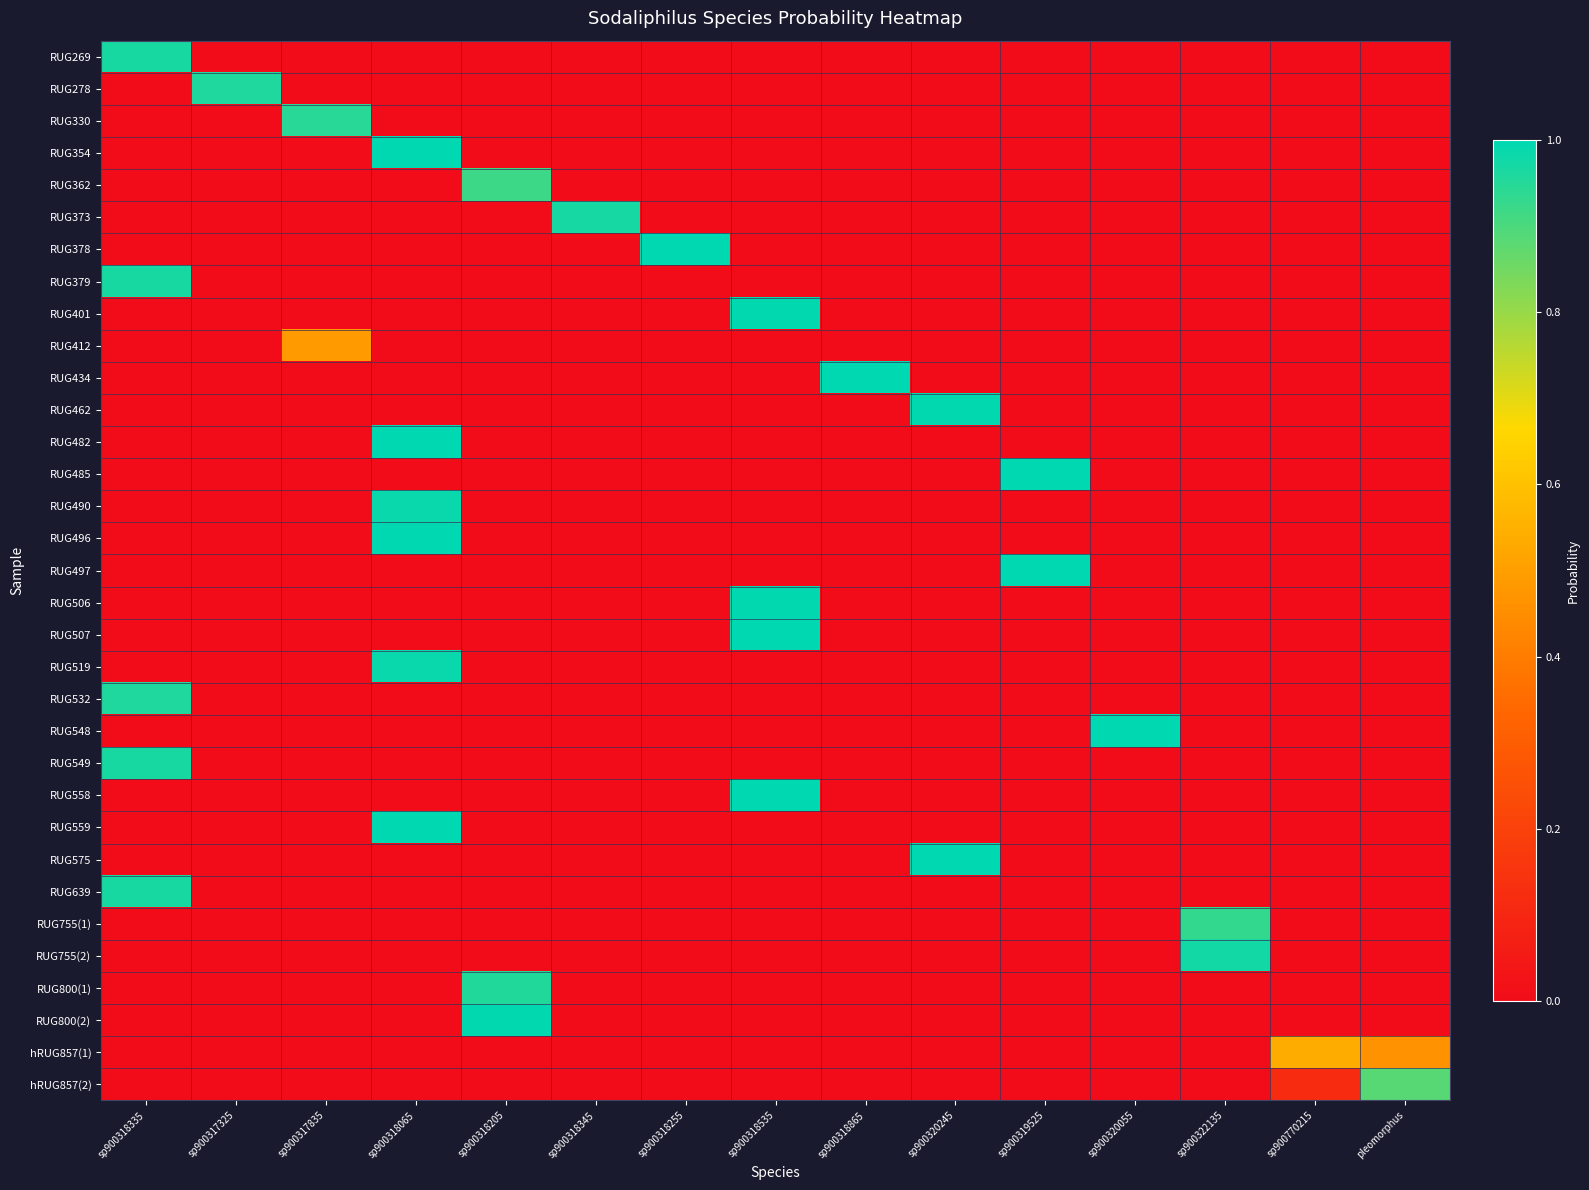

Reading right to left, transcribe all the data shown in this chart.

RUG269: pleomorphus=0.0	sp900770215=0.0	sp900322135=0.0	sp900320055=0.0	sp900319525=0.0	sp900320245=0.0	sp900318865=0.0	sp900318535=0.0	sp900318255=0.0	sp900318345=0.0	sp900318205=0.0	sp900318065=0.0	sp900317835=0.0	sp900317325=0.0	sp900318335=1.0
RUG278: pleomorphus=0.0	sp900770215=0.0	sp900322135=0.0	sp900320055=0.0	sp900319525=0.0	sp900320245=0.0	sp900318865=0.0	sp900318535=0.0	sp900318255=0.0	sp900318345=0.0	sp900318205=0.0	sp900318065=0.0	sp900317835=0.0	sp900317325=1.0	sp900318335=0.0
RUG330: pleomorphus=0.0	sp900770215=0.0	sp900322135=0.0	sp900320055=0.0	sp900319525=0.0	sp900320245=0.0	sp900318865=0.0	sp900318535=0.0	sp900318255=0.0	sp900318345=0.0	sp900318205=0.0	sp900318065=0.0	sp900317835=0.9	sp900317325=0.0	sp900318335=0.0
RUG354: pleomorphus=0.0	sp900770215=0.0	sp900322135=0.0	sp900320055=0.0	sp900319525=0.0	sp900320245=0.0	sp900318865=0.0	sp900318535=0.0	sp900318255=0.0	sp900318345=0.0	sp900318205=0.0	sp900318065=1.0	sp900317835=0.0	sp900317325=0.0	sp900318335=0.0
RUG362: pleomorphus=0.0	sp900770215=0.0	sp900322135=0.0	sp900320055=0.0	sp900319525=0.0	sp900320245=0.0	sp900318865=0.0	sp900318535=0.0	sp900318255=0.0	sp900318345=0.0	sp900318205=0.9	sp900318065=0.0	sp900317835=0.0	sp900317325=0.0	sp900318335=0.0
RUG373: pleomorphus=0.0	sp900770215=0.0	sp900322135=0.0	sp900320055=0.0	sp900319525=0.0	sp900320245=0.0	sp900318865=0.0	sp900318535=0.0	sp900318255=0.0	sp900318345=1.0	sp900318205=0.0	sp900318065=0.0	sp900317835=0.0	sp900317325=0.0	sp900318335=0.0
RUG378: pleomorphus=0.0	sp900770215=0.0	sp900322135=0.0	sp900320055=0.0	sp900319525=0.0	sp900320245=0.0	sp900318865=0.0	sp900318535=0.0	sp900318255=1.0	sp900318345=0.0	sp900318205=0.0	sp900318065=0.0	sp900317835=0.0	sp900317325=0.0	sp900318335=0.0
RUG379: pleomorphus=0.0	sp900770215=0.0	sp900322135=0.0	sp900320055=0.0	sp900319525=0.0	sp900320245=0.0	sp900318865=0.0	sp900318535=0.0	sp900318255=0.0	sp900318345=0.0	sp900318205=0.0	sp900318065=0.0	sp900317835=0.0	sp900317325=0.0	sp900318335=1.0
RUG401: pleomorphus=0.0	sp900770215=0.0	sp900322135=0.0	sp900320055=0.0	sp900319525=0.0	sp900320245=0.0	sp900318865=0.0	sp900318535=1.0	sp900318255=0.0	sp900318345=0.0	sp900318205=0.0	sp900318065=0.0	sp900317835=0.0	sp900317325=0.0	sp900318335=0.0
RUG412: pleomorphus=0.0	sp900770215=0.0	sp900322135=0.0	sp900320055=0.0	sp900319525=0.0	sp900320245=0.0	sp900318865=0.0	sp900318535=0.0	sp900318255=0.0	sp900318345=0.0	sp900318205=0.0	sp900318065=0.0	sp900317835=0.5	sp900317325=0.0	sp900318335=0.0
RUG434: pleomorphus=0.0	sp900770215=0.0	sp900322135=0.0	sp900320055=0.0	sp900319525=0.0	sp900320245=0.0	sp900318865=1.0	sp900318535=0.0	sp900318255=0.0	sp900318345=0.0	sp900318205=0.0	sp900318065=0.0	sp900317835=0.0	sp900317325=0.0	sp900318335=0.0
RUG462: pleomorphus=0.0	sp900770215=0.0	sp900322135=0.0	sp900320055=0.0	sp900319525=0.0	sp900320245=1.0	sp900318865=0.0	sp900318535=0.0	sp900318255=0.0	sp900318345=0.0	sp900318205=0.0	sp900318065=0.0	sp900317835=0.0	sp900317325=0.0	sp900318335=0.0
RUG482: pleomorphus=0.0	sp900770215=0.0	sp900322135=0.0	sp900320055=0.0	sp900319525=0.0	sp900320245=0.0	sp900318865=0.0	sp900318535=0.0	sp900318255=0.0	sp900318345=0.0	sp900318205=0.0	sp900318065=1.0	sp900317835=0.0	sp900317325=0.0	sp900318335=0.0
RUG485: pleomorphus=0.0	sp900770215=0.0	sp900322135=0.0	sp900320055=0.0	sp900319525=1.0	sp900320245=0.0	sp900318865=0.0	sp900318535=0.0	sp900318255=0.0	sp900318345=0.0	sp900318205=0.0	sp900318065=0.0	sp900317835=0.0	sp900317325=0.0	sp900318335=0.0
RUG490: pleomorphus=0.0	sp900770215=0.0	sp900322135=0.0	sp900320055=0.0	sp900319525=0.0	sp900320245=0.0	sp900318865=0.0	sp900318535=0.0	sp900318255=0.0	sp900318345=0.0	sp900318205=0.0	sp900318065=1.0	sp900317835=0.0	sp900317325=0.0	sp900318335=0.0
RUG496: pleomorphus=0.0	sp900770215=0.0	sp900322135=0.0	sp900320055=0.0	sp900319525=0.0	sp900320245=0.0	sp900318865=0.0	sp900318535=0.0	sp900318255=0.0	sp900318345=0.0	sp900318205=0.0	sp900318065=1.0	sp900317835=0.0	sp900317325=0.0	sp900318335=0.0
RUG497: pleomorphus=0.0	sp900770215=0.0	sp900322135=0.0	sp900320055=0.0	sp900319525=1.0	sp900320245=0.0	sp900318865=0.0	sp900318535=0.0	sp900318255=0.0	sp900318345=0.0	sp900318205=0.0	sp900318065=0.0	sp900317835=0.0	sp900317325=0.0	sp900318335=0.0
RUG506: pleomorphus=0.0	sp900770215=0.0	sp900322135=0.0	sp900320055=0.0	sp900319525=0.0	sp900320245=0.0	sp900318865=0.0	sp900318535=1.0	sp900318255=0.0	sp900318345=0.0	sp900318205=0.0	sp900318065=0.0	sp900317835=0.0	sp900317325=0.0	sp900318335=0.0
RUG507: pleomorphus=0.0	sp900770215=0.0	sp900322135=0.0	sp900320055=0.0	sp900319525=0.0	sp900320245=0.0	sp900318865=0.0	sp900318535=1.0	sp900318255=0.0	sp900318345=0.0	sp900318205=0.0	sp900318065=0.0	sp900317835=0.0	sp900317325=0.0	sp900318335=0.0
RUG519: pleomorphus=0.0	sp900770215=0.0	sp900322135=0.0	sp900320055=0.0	sp900319525=0.0	sp900320245=0.0	sp900318865=0.0	sp900318535=0.0	sp900318255=0.0	sp900318345=0.0	sp900318205=0.0	sp900318065=1.0	sp900317835=0.0	sp900317325=0.0	sp900318335=0.0
RUG532: pleomorphus=0.0	sp900770215=0.0	sp900322135=0.0	sp900320055=0.0	sp900319525=0.0	sp900320245=0.0	sp900318865=0.0	sp900318535=0.0	sp900318255=0.0	sp900318345=0.0	sp900318205=0.0	sp900318065=0.0	sp900317835=0.0	sp900317325=0.0	sp900318335=1.0
RUG548: pleomorphus=0.0	sp900770215=0.0	sp900322135=0.0	sp900320055=1.0	sp900319525=0.0	sp900320245=0.0	sp900318865=0.0	sp900318535=0.0	sp900318255=0.0	sp900318345=0.0	sp900318205=0.0	sp900318065=0.0	sp900317835=0.0	sp900317325=0.0	sp900318335=0.0
RUG549: pleomorphus=0.0	sp900770215=0.0	sp900322135=0.0	sp900320055=0.0	sp900319525=0.0	sp900320245=0.0	sp900318865=0.0	sp900318535=0.0	sp900318255=0.0	sp900318345=0.0	sp900318205=0.0	sp900318065=0.0	sp900317835=0.0	sp900317325=0.0	sp900318335=1.0
RUG558: pleomorphus=0.0	sp900770215=0.0	sp900322135=0.0	sp900320055=0.0	sp900319525=0.0	sp900320245=0.0	sp900318865=0.0	sp900318535=1.0	sp900318255=0.0	sp900318345=0.0	sp900318205=0.0	sp900318065=0.0	sp900317835=0.0	sp900317325=0.0	sp900318335=0.0
RUG559: pleomorphus=0.0	sp900770215=0.0	sp900322135=0.0	sp900320055=0.0	sp900319525=0.0	sp900320245=0.0	sp900318865=0.0	sp900318535=0.0	sp900318255=0.0	sp900318345=0.0	sp900318205=0.0	sp900318065=1.0	sp900317835=0.0	sp900317325=0.0	sp900318335=0.0
RUG575: pleomorphus=0.0	sp900770215=0.0	sp900322135=0.0	sp900320055=0.0	sp900319525=0.0	sp900320245=1.0	sp900318865=0.0	sp900318535=0.0	sp900318255=0.0	sp900318345=0.0	sp900318205=0.0	sp900318065=0.0	sp900317835=0.0	sp900317325=0.0	sp900318335=0.0
RUG639: pleomorphus=0.0	sp900770215=0.0	sp900322135=0.0	sp900320055=0.0	sp900319525=0.0	sp900320245=0.0	sp900318865=0.0	sp900318535=0.0	sp900318255=0.0	sp900318345=0.0	sp900318205=0.0	sp900318065=0.0	sp900317835=0.0	sp900317325=0.0	sp900318335=1.0
RUG755(1): pleomorphus=0.0	sp900770215=0.0	sp900322135=0.9	sp900320055=0.0	sp900319525=0.0	sp900320245=0.0	sp900318865=0.0	sp900318535=0.0	sp900318255=0.0	sp900318345=0.0	sp900318205=0.0	sp900318065=0.0	sp900317835=0.0	sp900317325=0.0	sp900318335=0.0
RUG755(2): pleomorphus=0.0	sp900770215=0.0	sp900322135=1.0	sp900320055=0.0	sp900319525=0.0	sp900320245=0.0	sp900318865=0.0	sp900318535=0.0	sp900318255=0.0	sp900318345=0.0	sp900318205=0.0	sp900318065=0.0	sp900317835=0.0	sp900317325=0.0	sp900318335=0.0
RUG800(1): pleomorphus=0.0	sp900770215=0.0	sp900322135=0.0	sp900320055=0.0	sp900319525=0.0	sp900320245=0.0	sp900318865=0.0	sp900318535=0.0	sp900318255=0.0	sp900318345=0.0	sp900318205=1.0	sp900318065=0.0	sp900317835=0.0	sp900317325=0.0	sp900318335=0.0
RUG800(2): pleomorphus=0.0	sp900770215=0.0	sp900322135=0.0	sp900320055=0.0	sp900319525=0.0	sp900320245=0.0	sp900318865=0.0	sp900318535=0.0	sp900318255=0.0	sp900318345=0.0	sp900318205=1.0	sp900318065=0.0	sp900317835=0.0	sp900317325=0.0	sp900318335=0.0
hRUG857(1): pleomorphus=0.5	sp900770215=0.5	sp900322135=0.0	sp900320055=0.0	sp900319525=0.0	sp900320245=0.0	sp900318865=0.0	sp900318535=0.0	sp900318255=0.0	sp900318345=0.0	sp900318205=0.0	sp900318065=0.0	sp900317835=0.0	sp900317325=0.0	sp900318335=0.0
hRUG857(2): pleomorphus=0.9	sp900770215=0.1	sp900322135=0.0	sp900320055=0.0	sp900319525=0.0	sp900320245=0.0	sp900318865=0.0	sp900318535=0.0	sp900318255=0.0	sp900318345=0.0	sp900318205=0.0	sp900318065=0.0	sp900317835=0.0	sp900317325=0.0	sp900318335=0.0